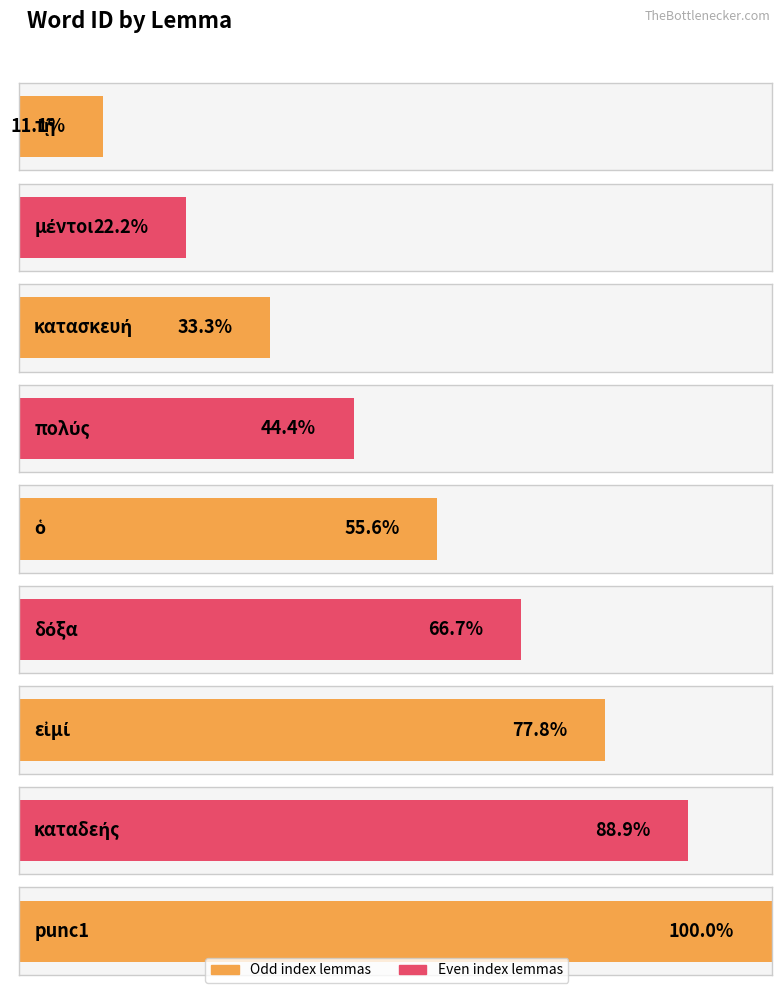

The value at δόξα is 9. True or false?

False